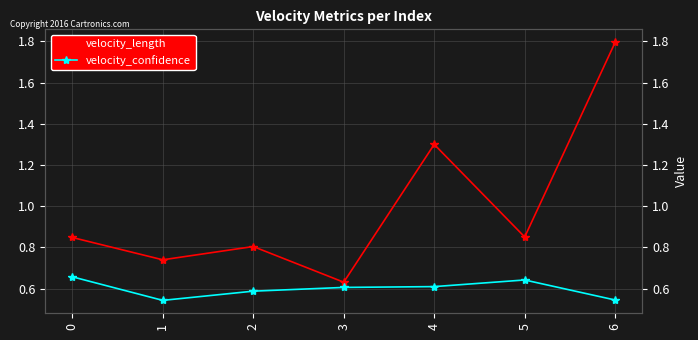

What are all the series names shown in the legend?

velocity_length, velocity_confidence